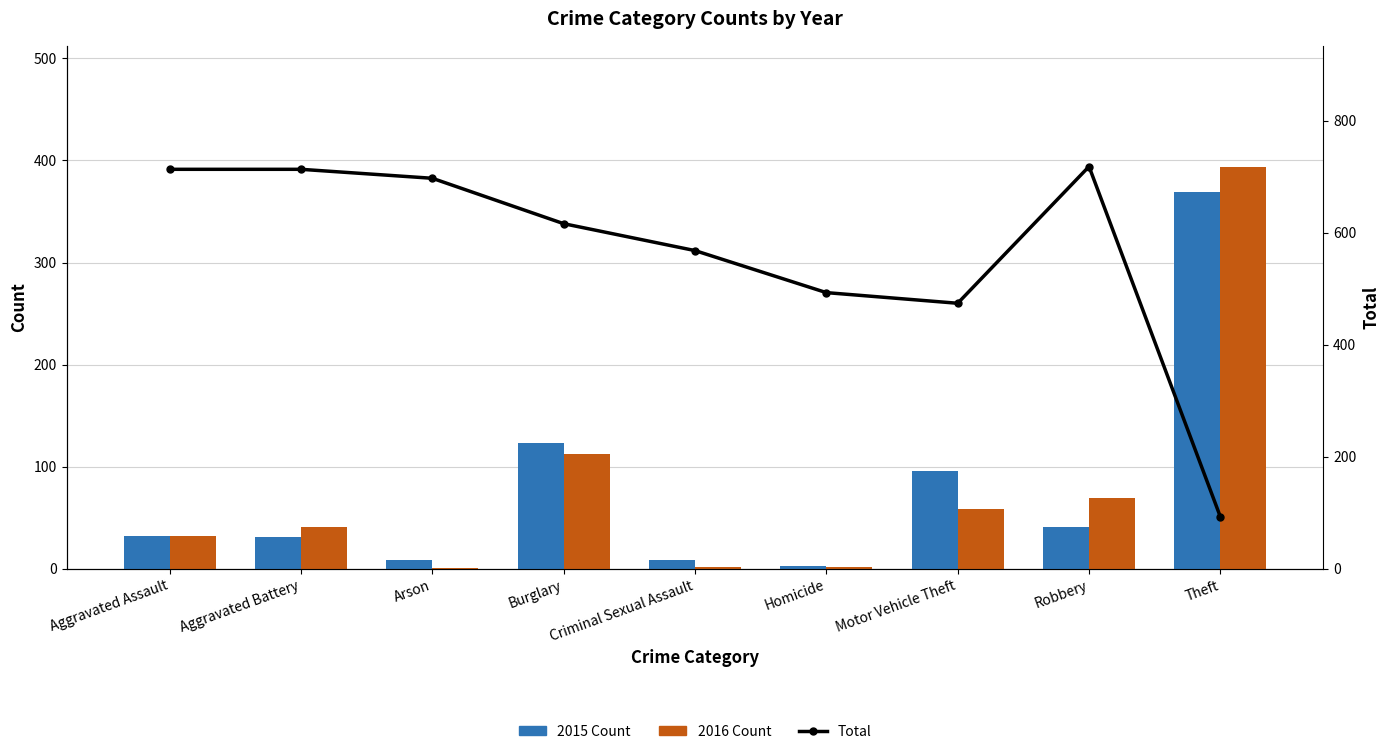

Reading left to right, extract all data points from this chart.

2015 Count: 32	31	9	123	9	3	96	41	369
2016 Count: 32	41	1	113	2	2	59	69	394
Total: 713	713	697	616	568	493	474	718	93